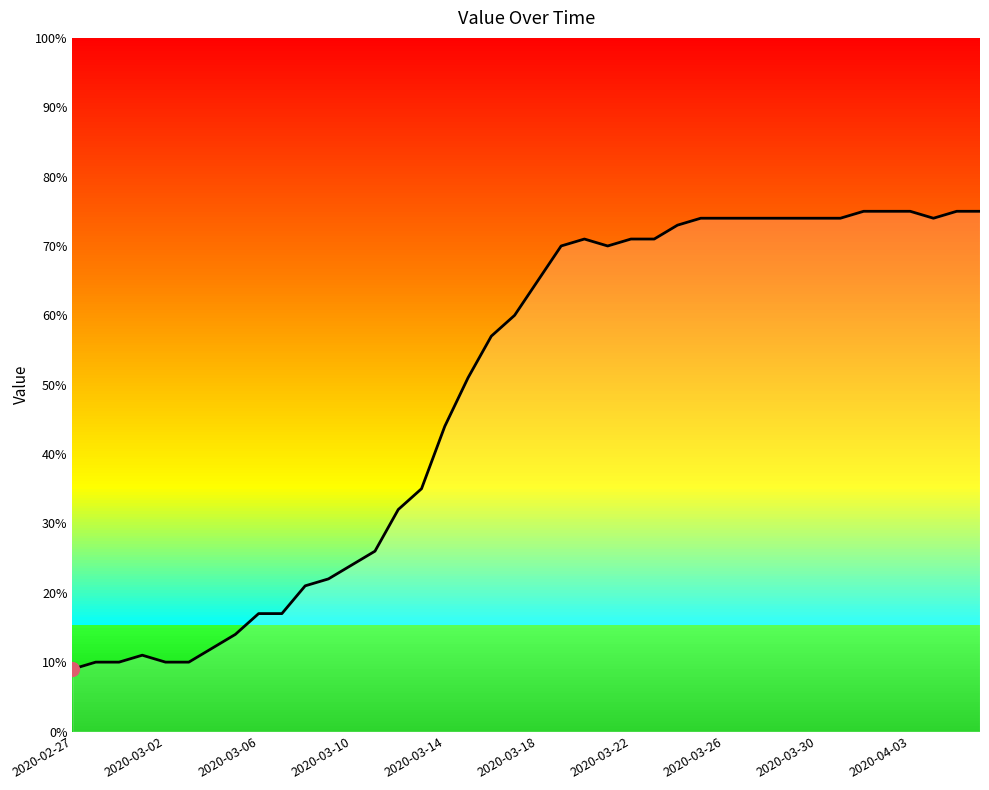

What is the maximum value shown in the chart?

75